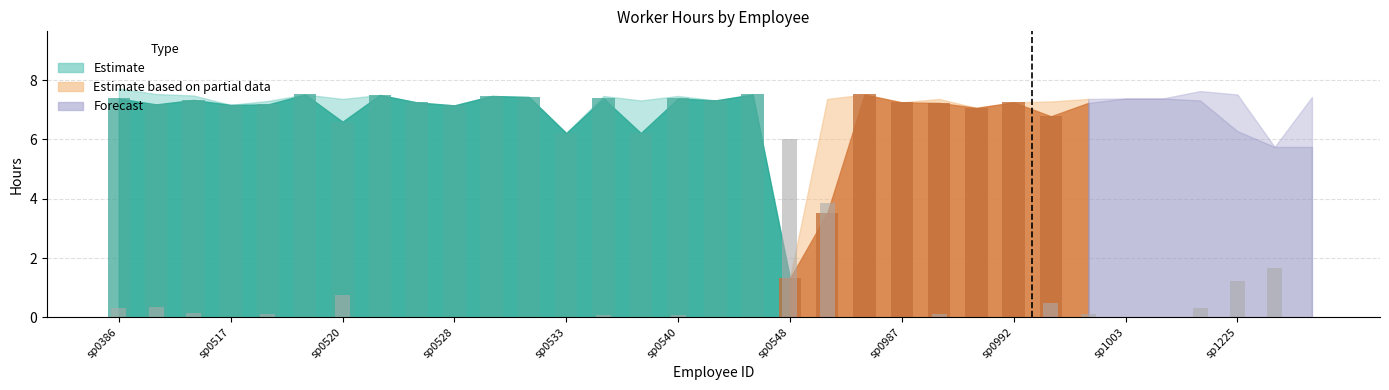

How many bars are there in total?

99